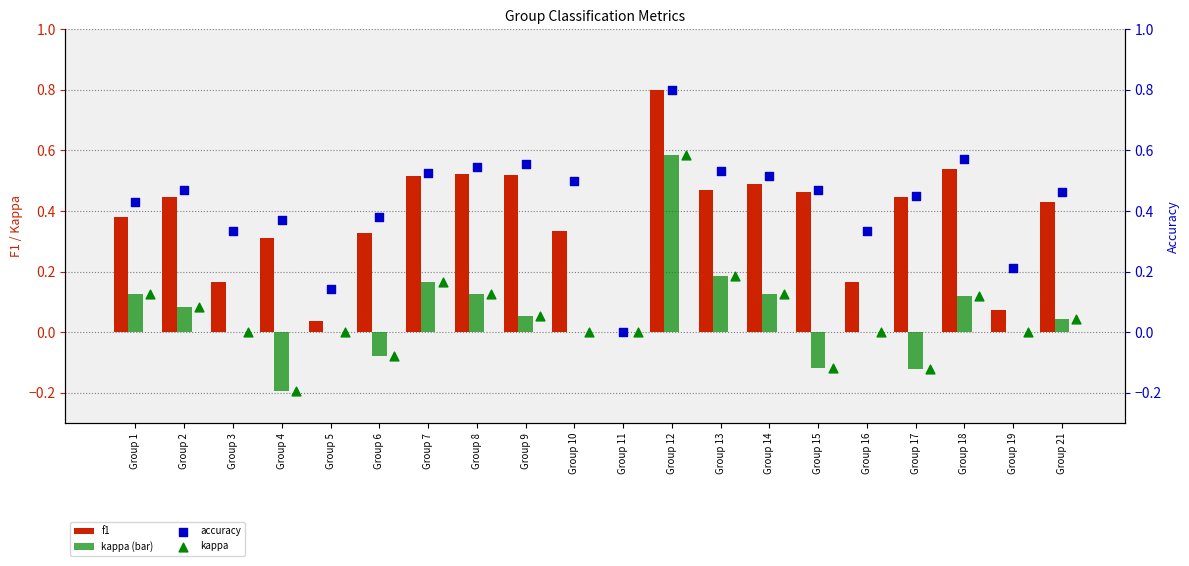

Which series contains the highest Y value?

f1